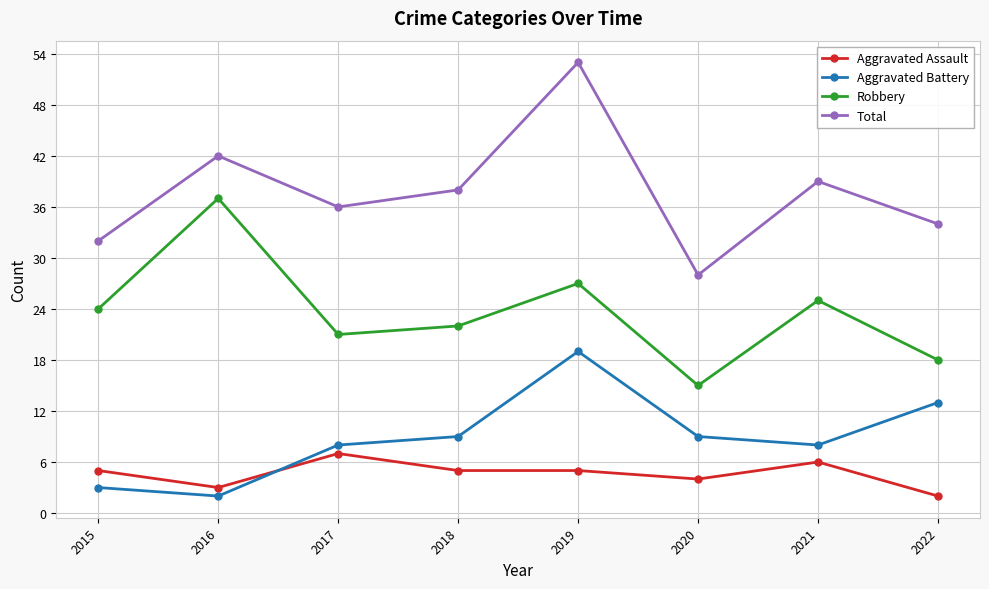

What is the sum of all Robbery values?

189